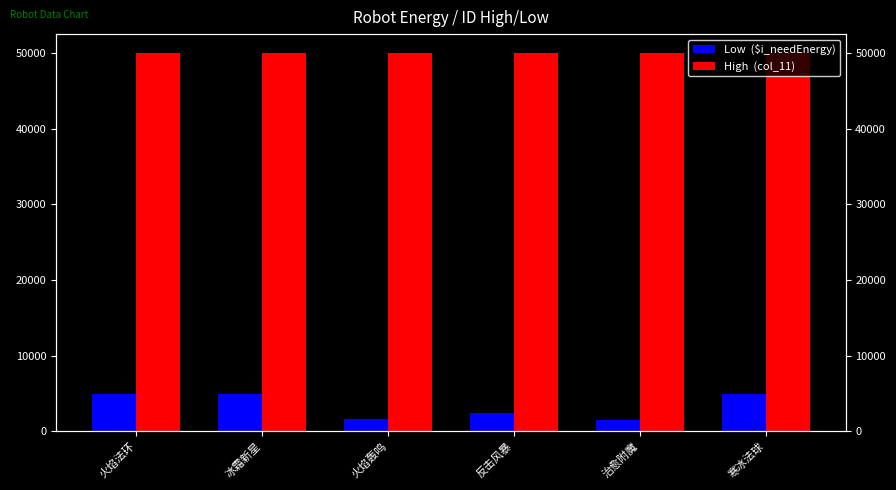

Reading left to right, extract all data points from this chart.

Low  ($i_needEnergy): 火焰法环=4938	冰霜新星=4938	火焰轰鸣=1650	反击风暴=2395	治愈附魔=1532	寒冰法球=4938
High  (col_11): 火焰法环=50001	冰霜新星=50002	火焰轰鸣=50003	反击风暴=50004	治愈附魔=50005	寒冰法球=50006